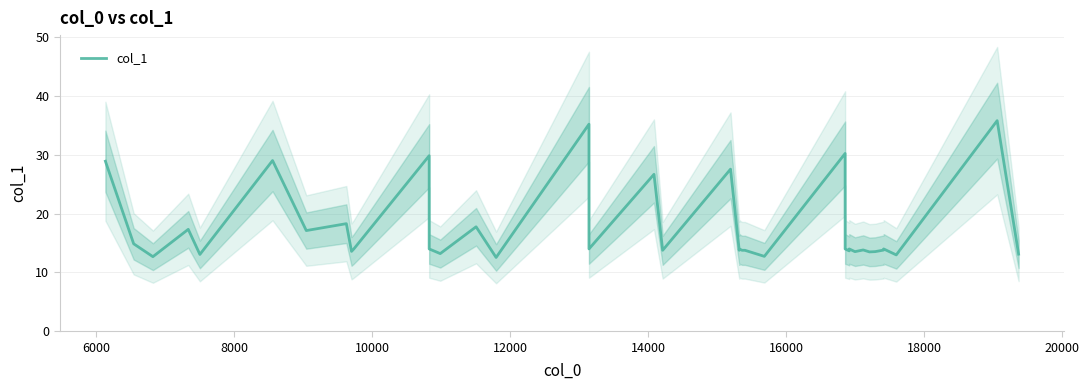

Does the chart have visible grid lines?

Yes